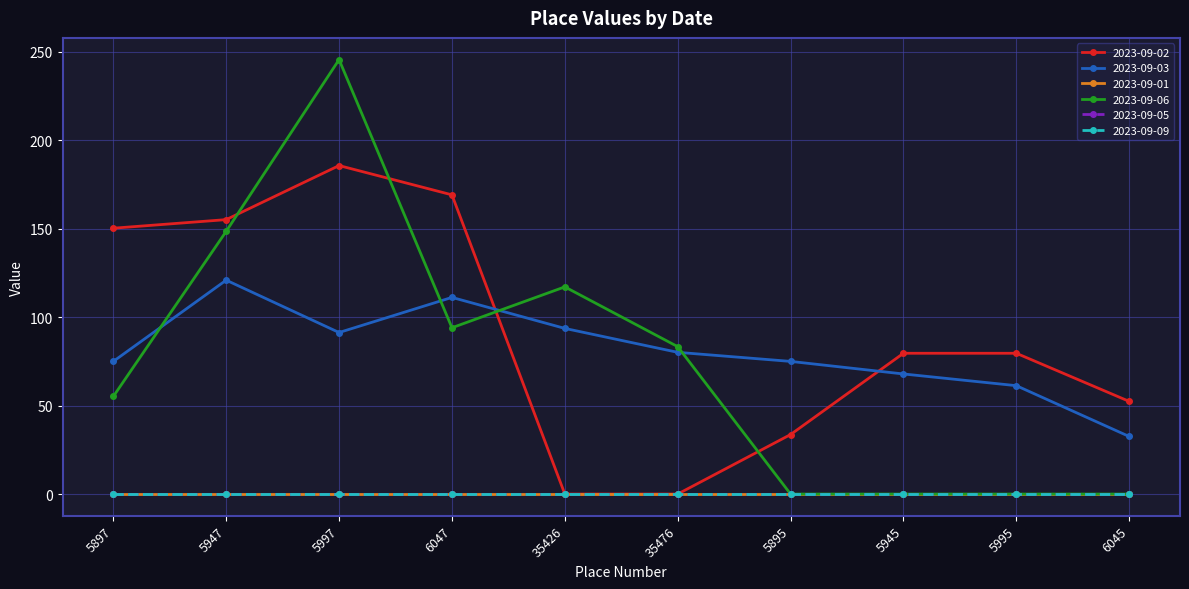

Is this an area chart (filled region under the line)?

No